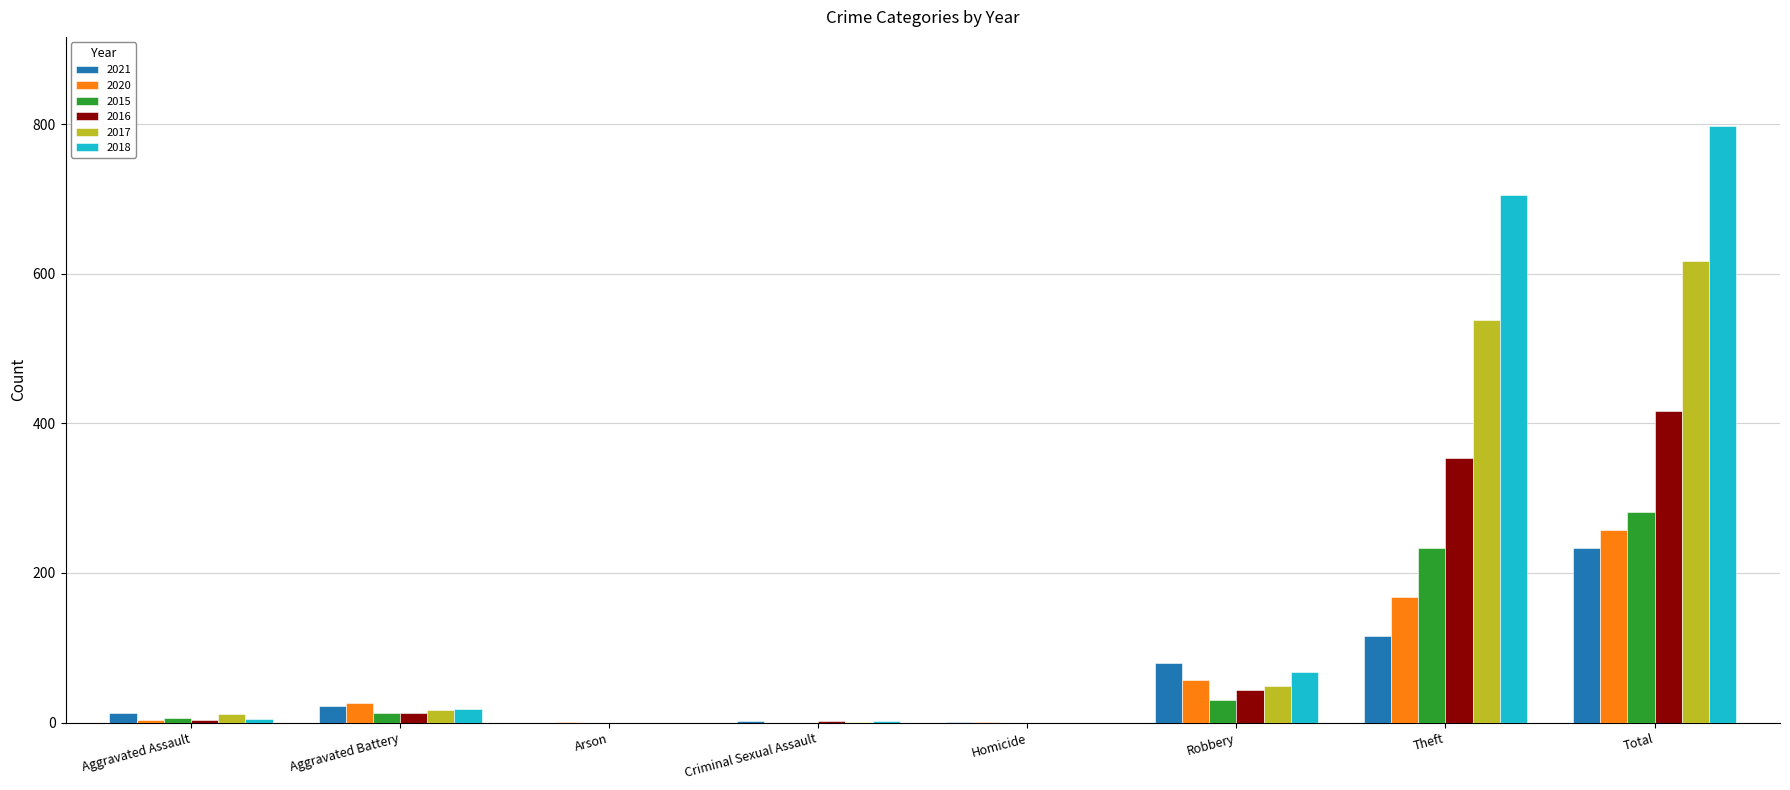

What is the sum of all 2021 values?

468